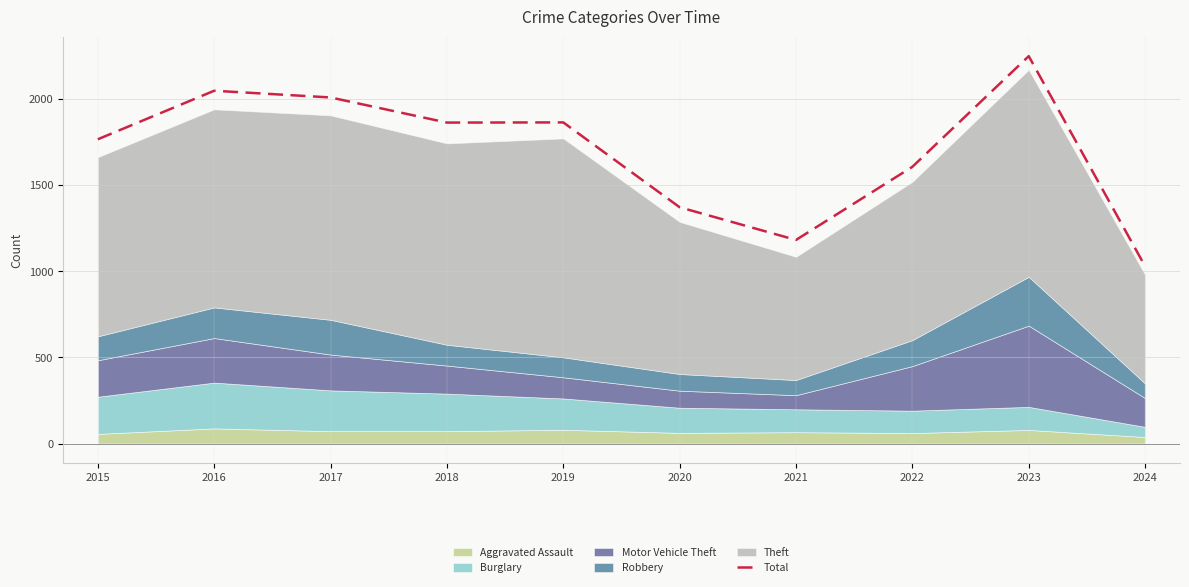

Rank the categories by value from highest to lowest.

2023, 2016, 2017, 2019, 2018, 2015, 2022, 2020, 2021, 2024